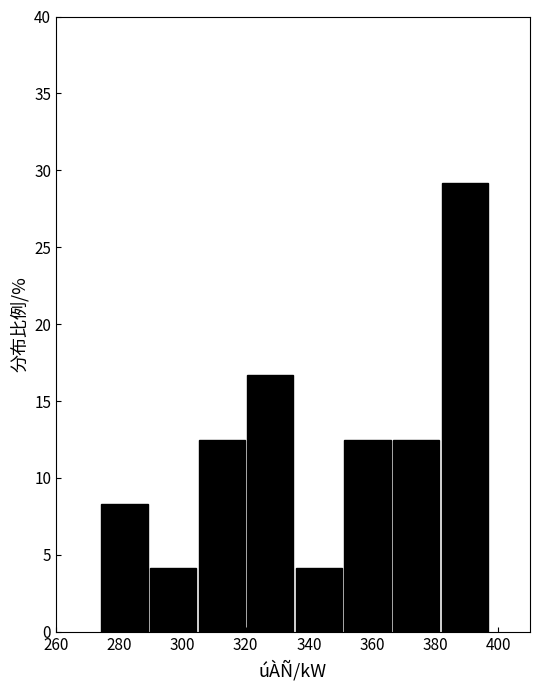

Reading left to right, list every bar in this chart as the range it spans on the x-axis followed by its height. Neither the bar edges nor the heights are printed on the chart, so give them approximately, as read against the axes.

274 to 290: 8.5
290 to 304: 4.0
304 to 320: 12.5
320 to 336: 16.5
336 to 350: 4.0
350 to 366: 12.5
366 to 382: 12.5
382 to 398: 29.0